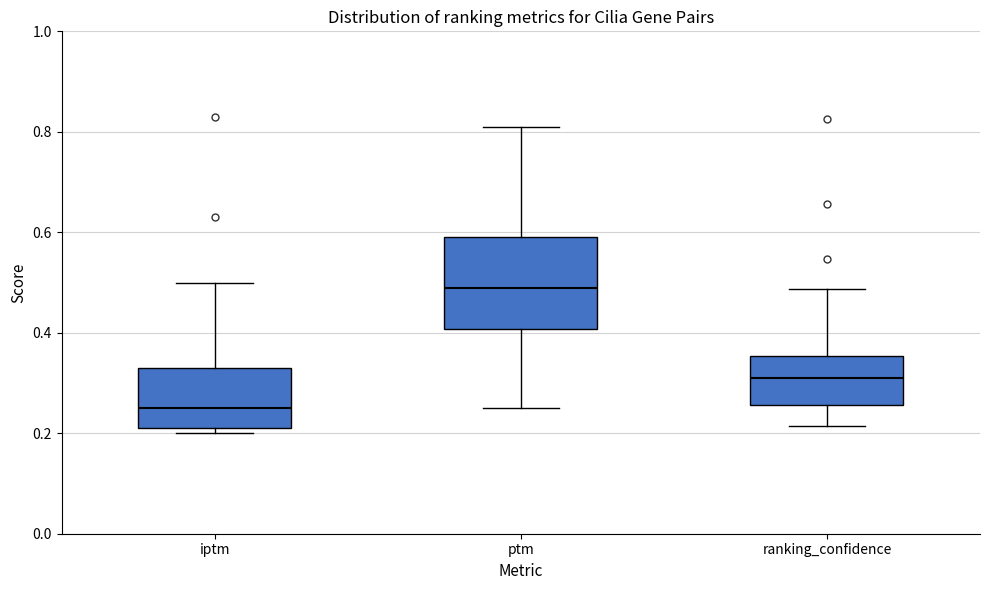

Which box is the tallest, from its lower edge to its upper edge?

ptm